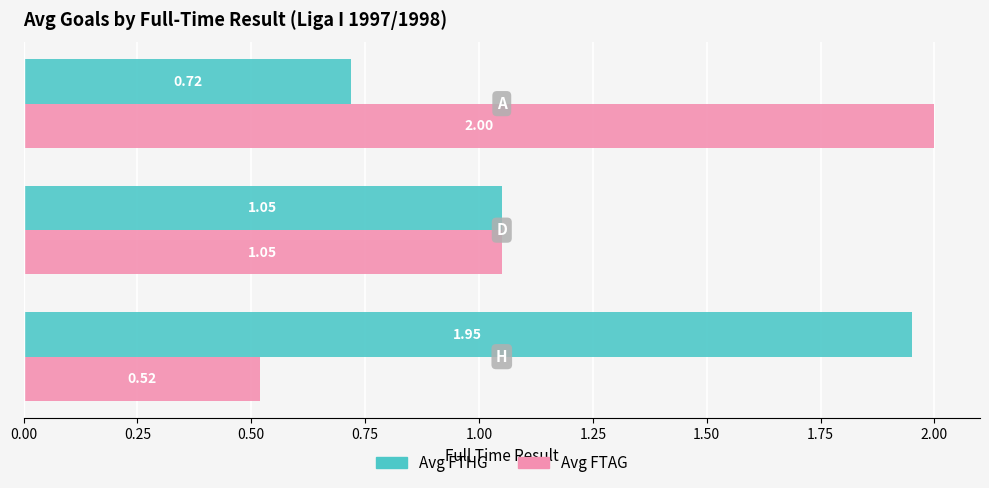

At how many categories does at least one series exceed 1?

3